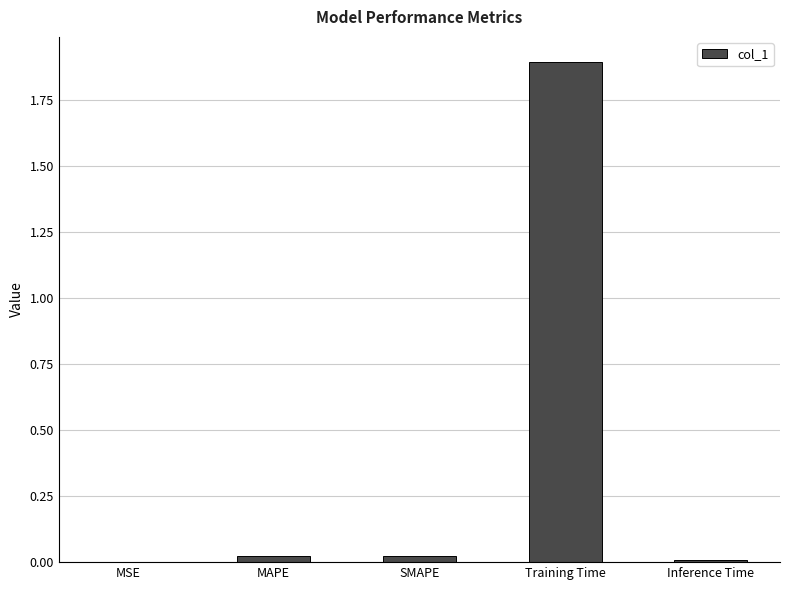

Which category has the highest value across all series?

Training Time